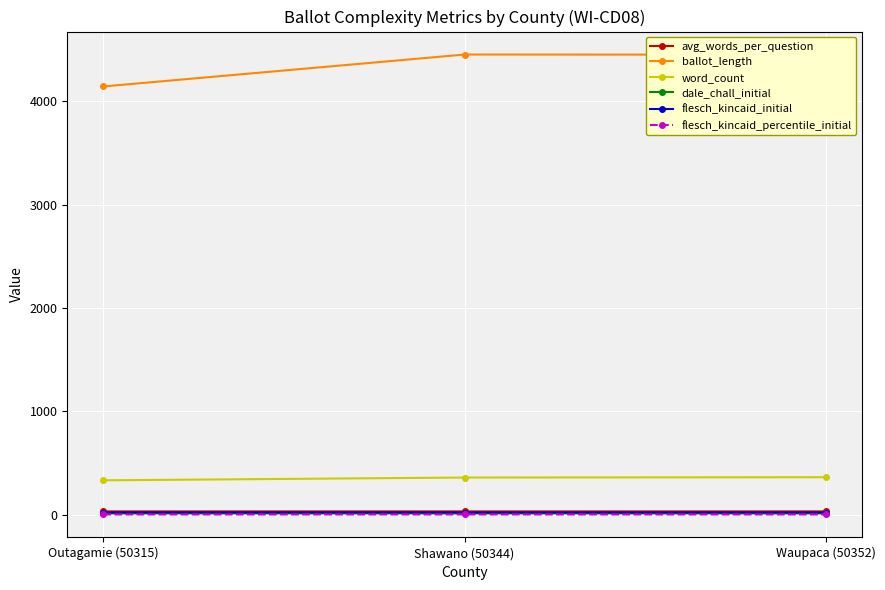

Between Outagamie (50315) and Shawano (50344), which series saw the biggest shift?

ballot_length